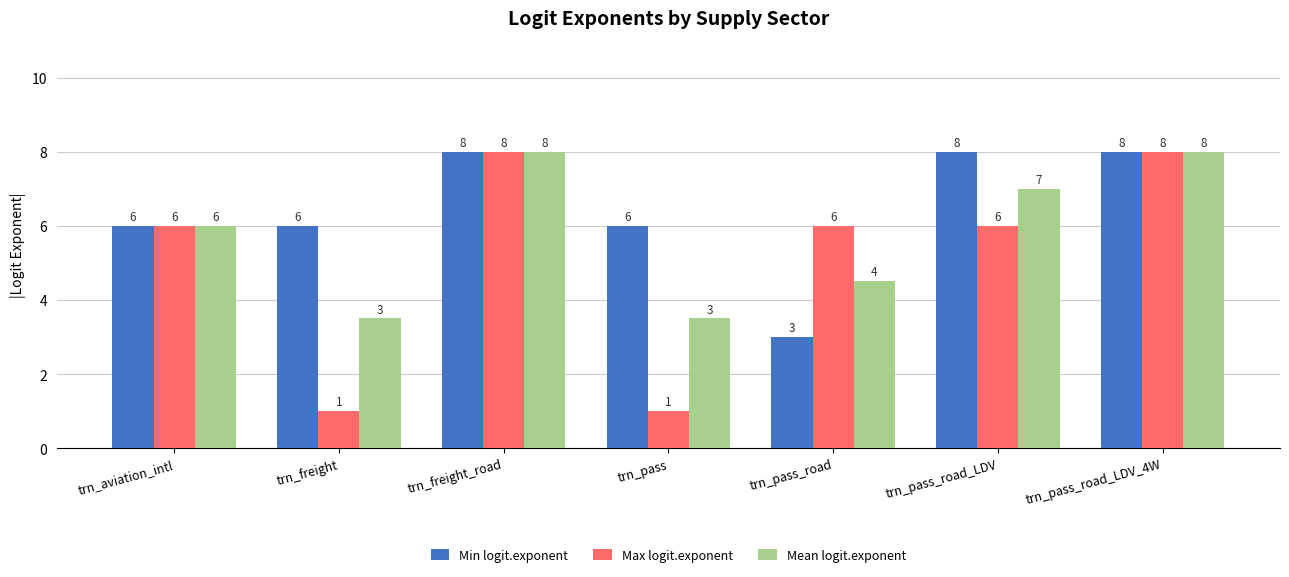

What is the maximum value shown in the chart?

8.0